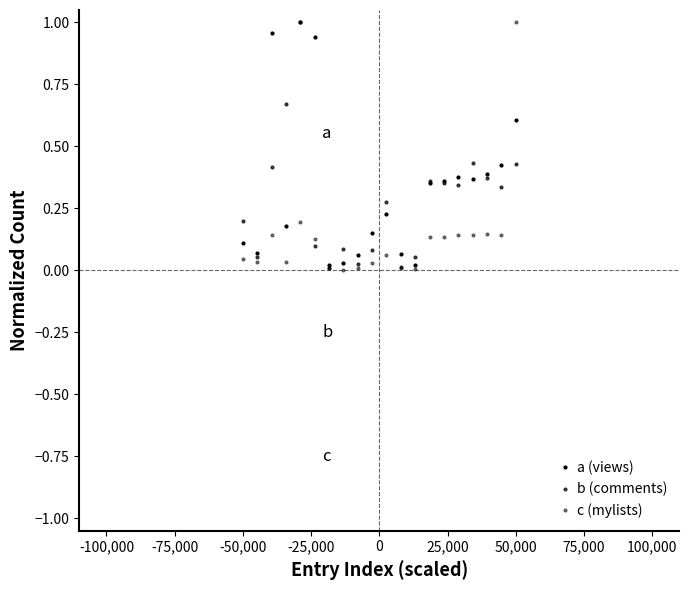

Is this an area chart (filled region under the line)?

No